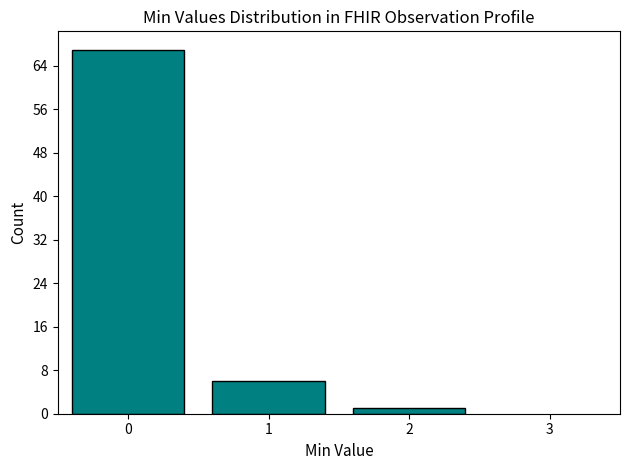

Reading left to right, what are all the values shown in this chart?

0=67	1=6	2=1